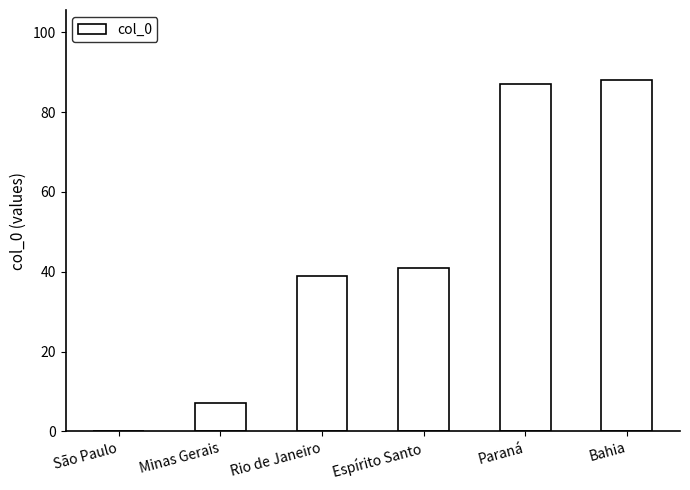

What is the greatest value displayed?

88